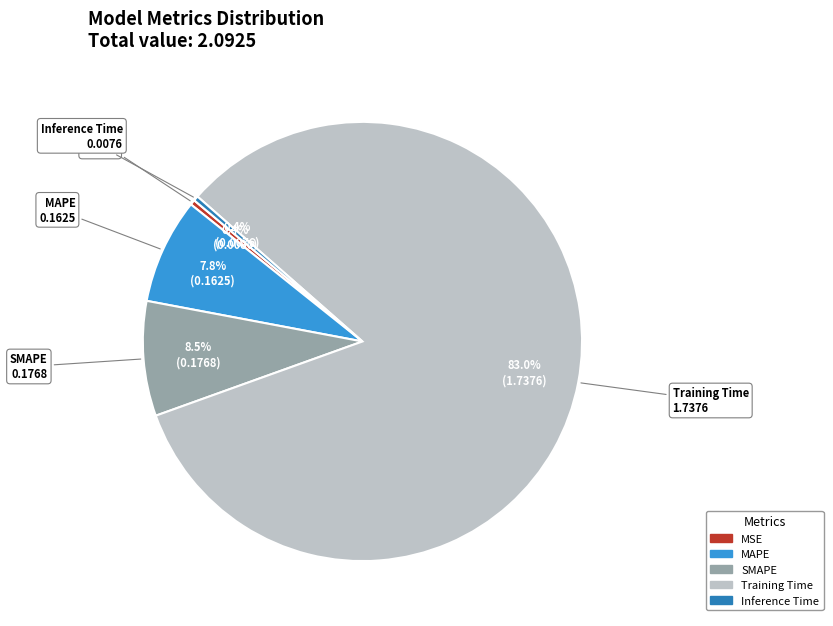

To the nearest percent, what is the difference between the MAPE and Training Time slice percentages?

75%